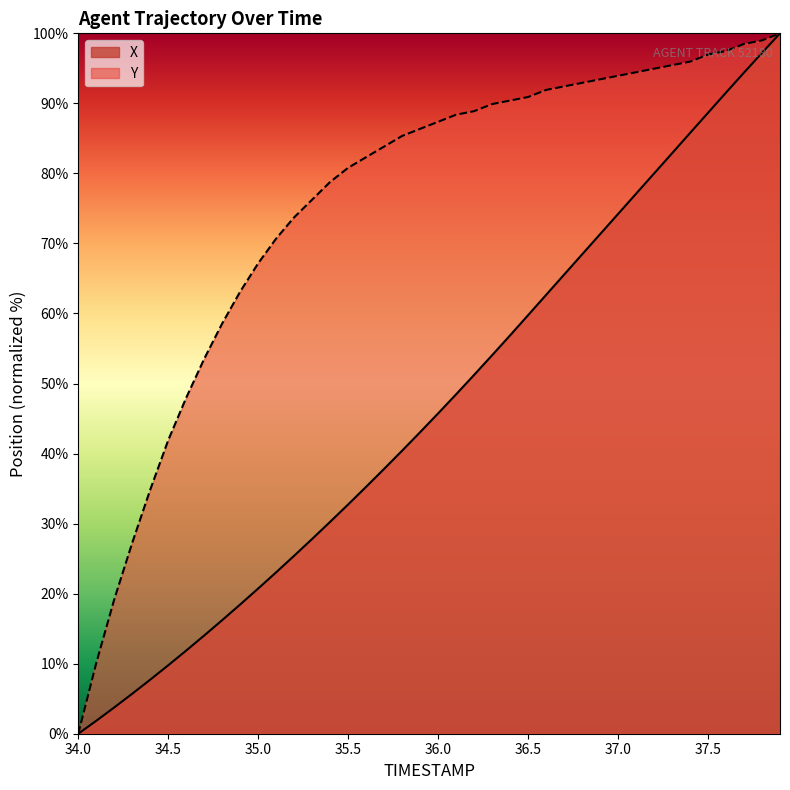

True or false: X and Y intersect in this chart.

False